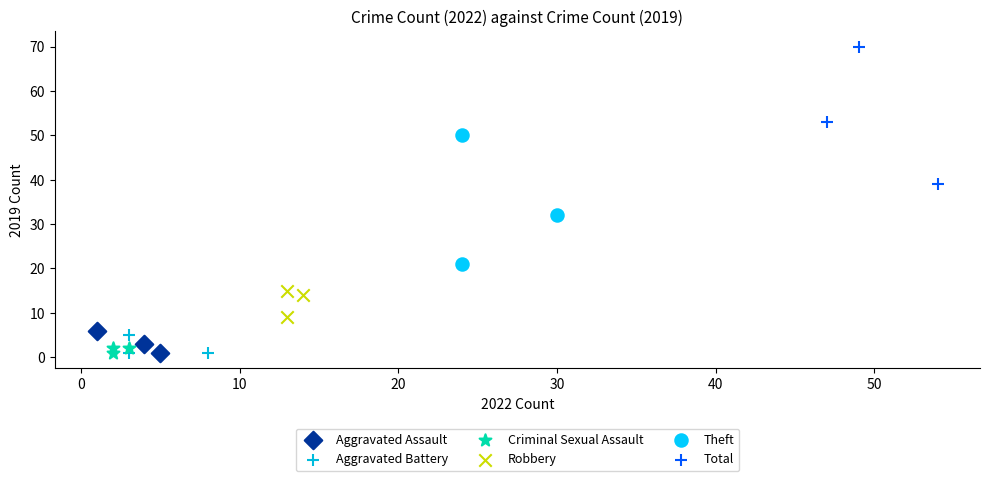

Which series has the largest Y range (max minus min)?

Total